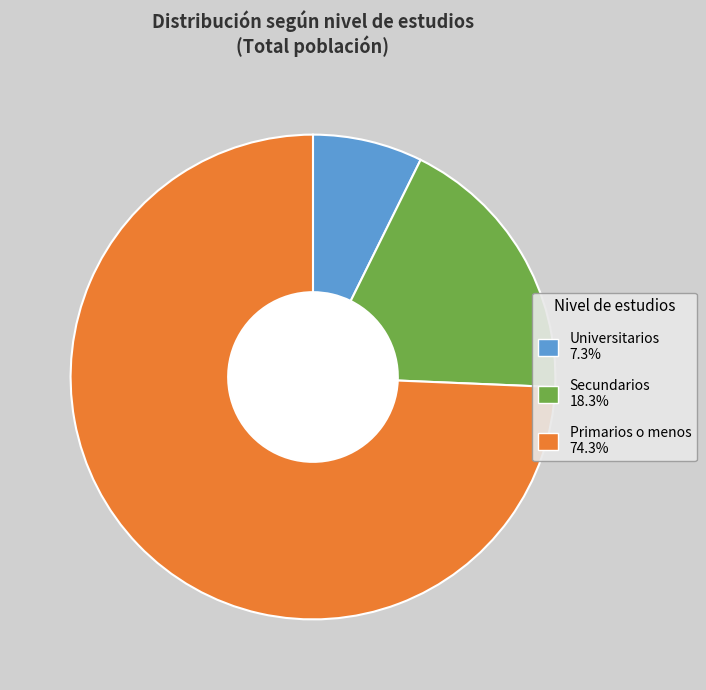

Does Secundarios represent more than half of the total?

No